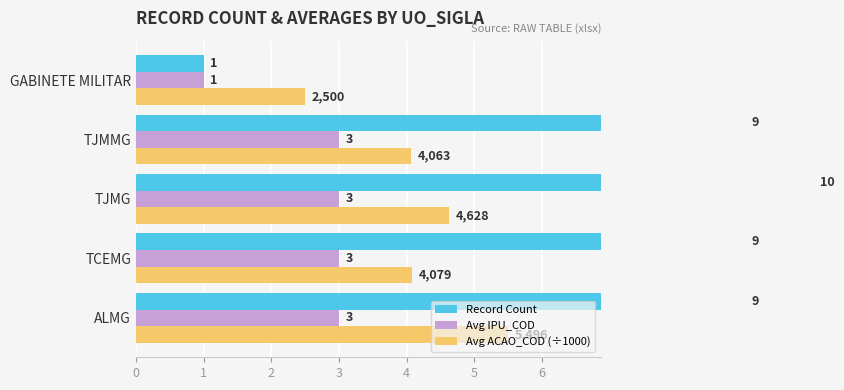

How many Record Count values are between 9 and 10?

4